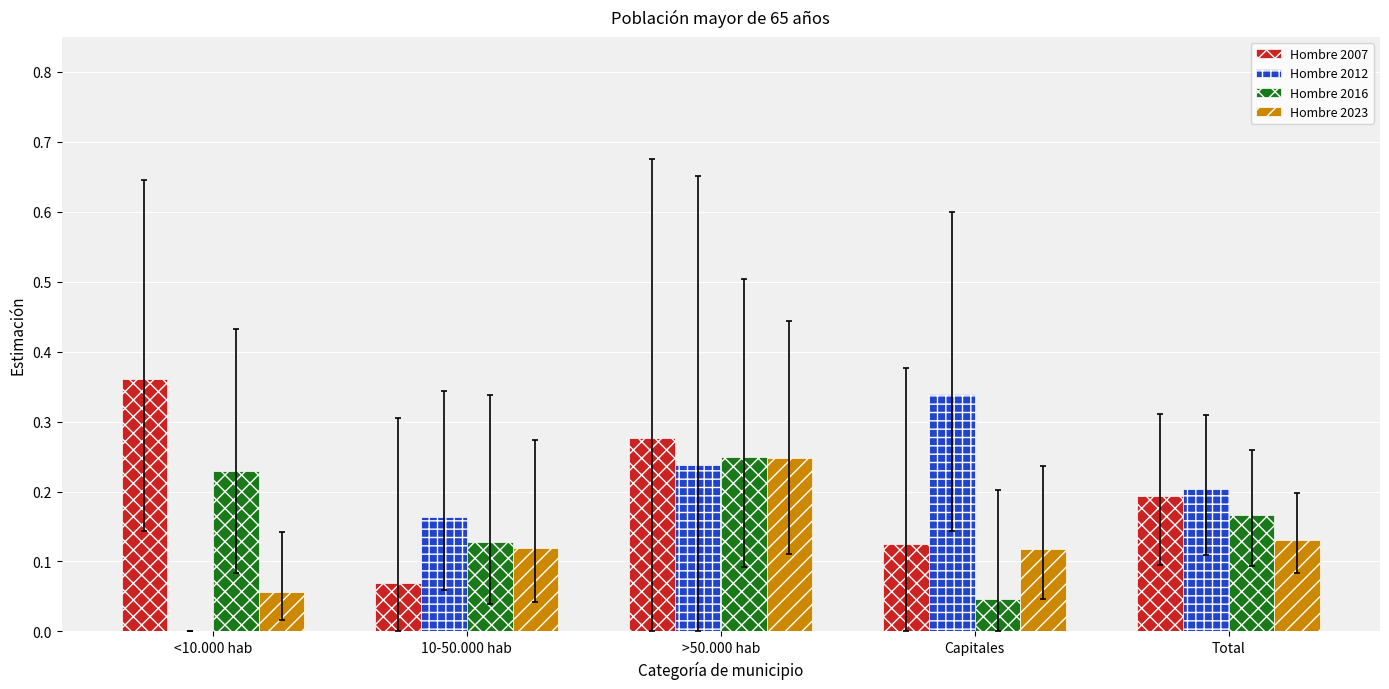

What is the sum of all Hombre 2007 values?

1.0